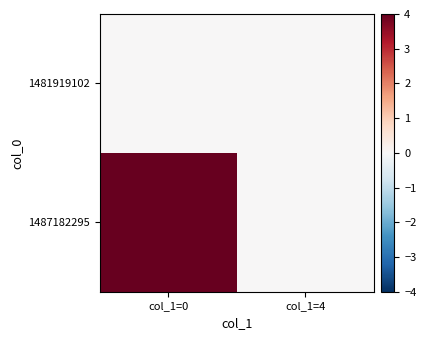

Rank the series by their average value, from highest to lowest.

1487182295, 1481919102